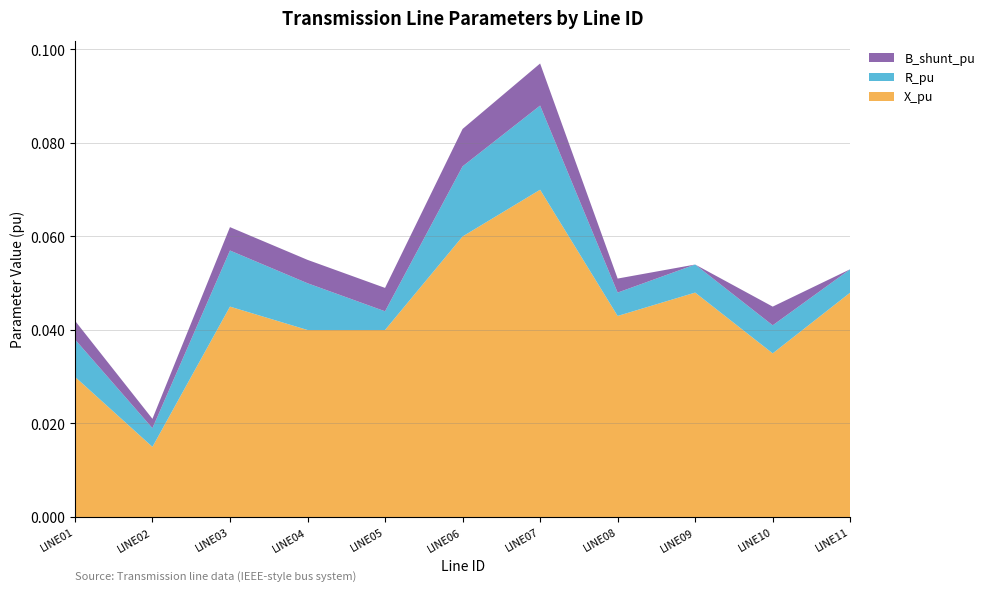

Reading right to left, extract all data points from this chart.

X_pu: LINE11=0.0	LINE10=0.0	LINE09=0.0	LINE08=0.0	LINE07=0.1	LINE06=0.1	LINE05=0.0	LINE04=0.0	LINE03=0.0	LINE02=0.0	LINE01=0.0
R_pu: LINE11=0.0	LINE10=0.0	LINE09=0.0	LINE08=0.0	LINE07=0.0	LINE06=0.0	LINE05=0.0	LINE04=0.0	LINE03=0.0	LINE02=0.0	LINE01=0.0
B_shunt_pu: LINE11=0.0	LINE10=0.0	LINE09=0.0	LINE08=0.0	LINE07=0.0	LINE06=0.0	LINE05=0.0	LINE04=0.0	LINE03=0.0	LINE02=0.0	LINE01=0.0